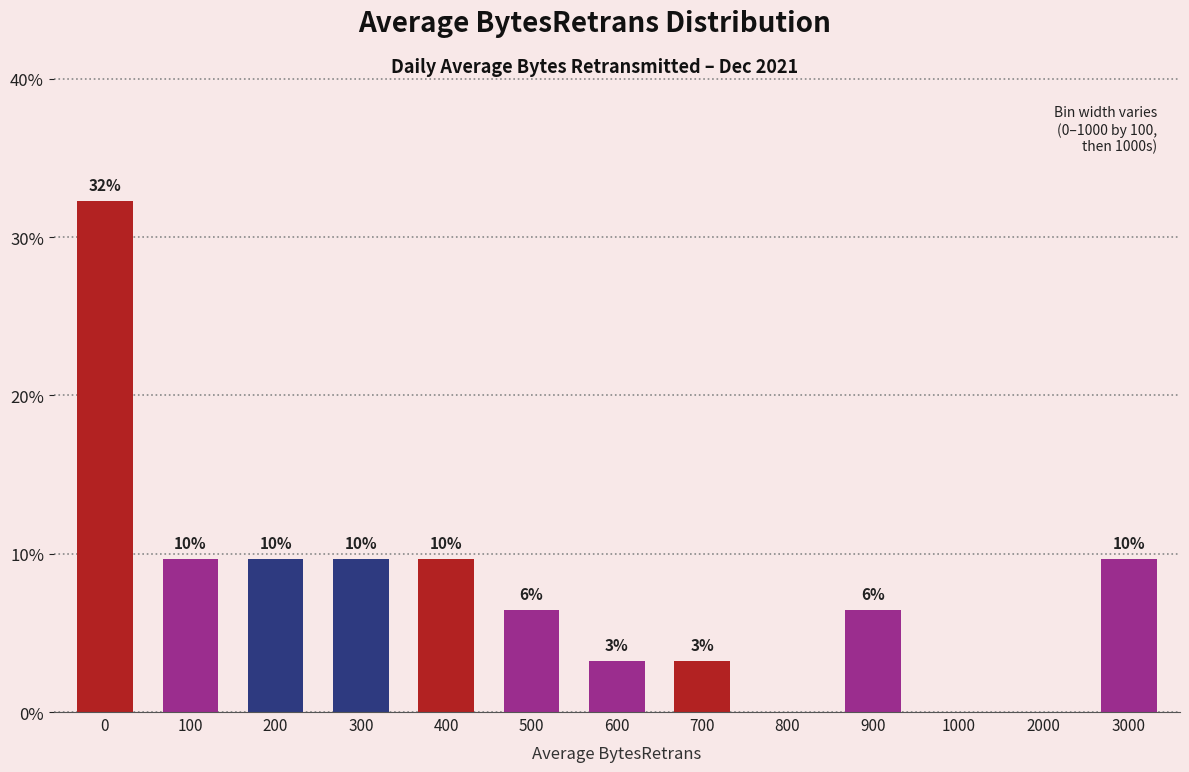

Are the bars horizontal?

No